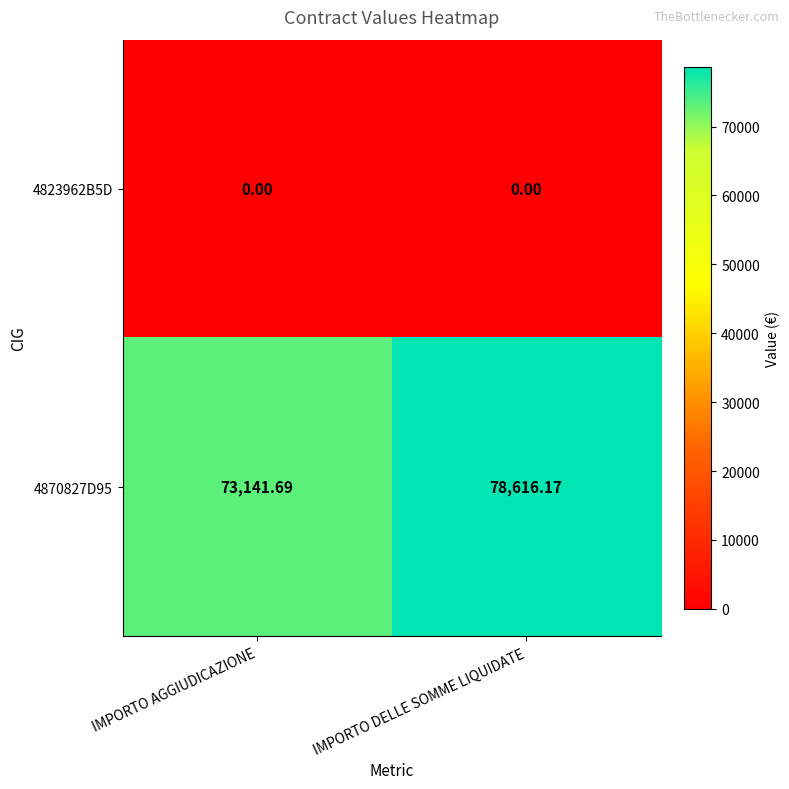

List the labels in order of 4870827D95 value, smallest first.

IMPORTO AGGIUDICAZIONE, IMPORTO DELLE SOMME LIQUIDATE